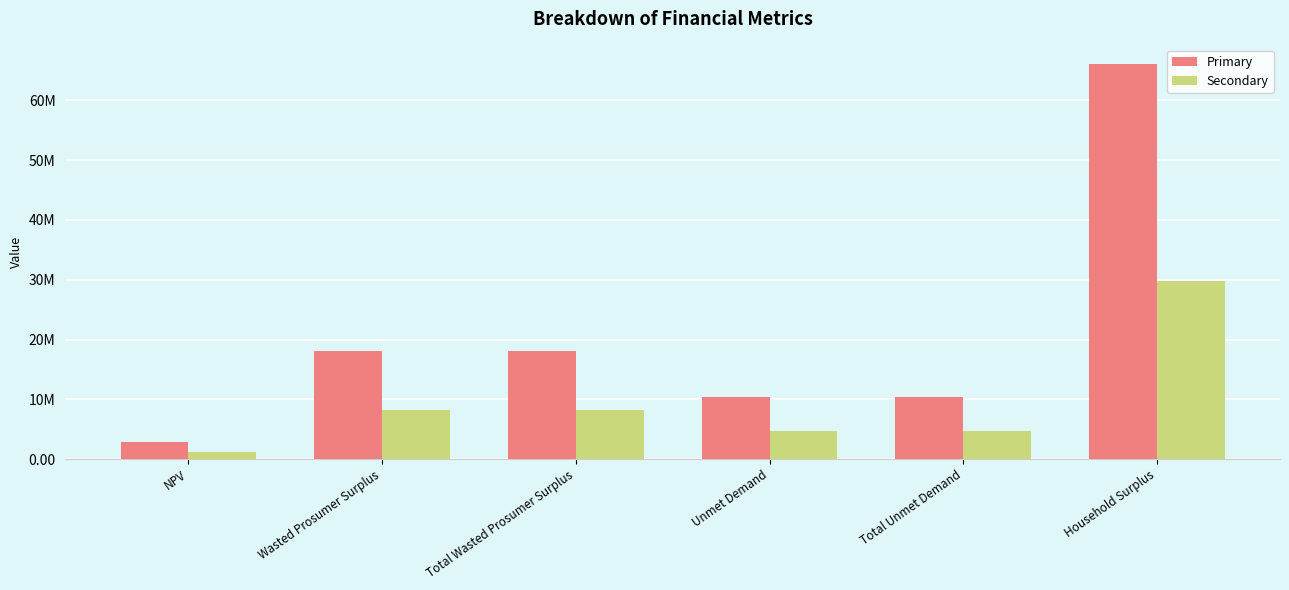

What is the label of the 5th bar from the right?

Wasted Prosumer Surplus